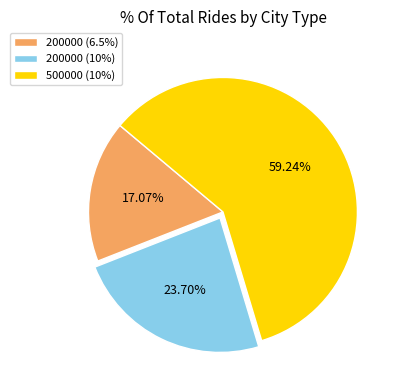

To the nearest percent, what is the combined percentage of 500000 (10%) and 200000 (6.5%)?

76%